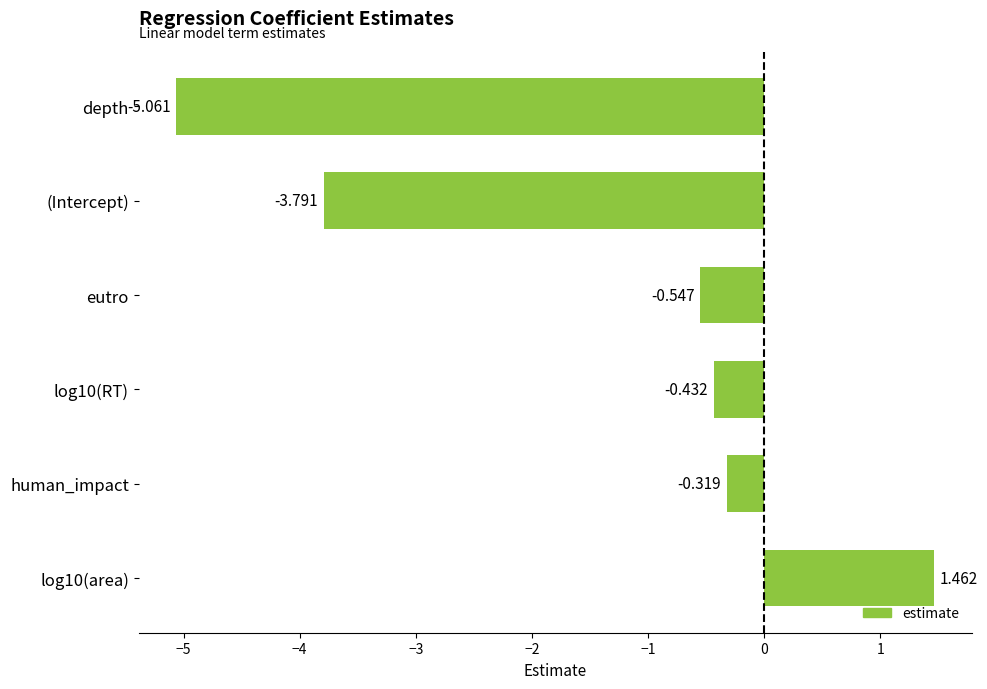

At which label is the value closest to -1?

eutro